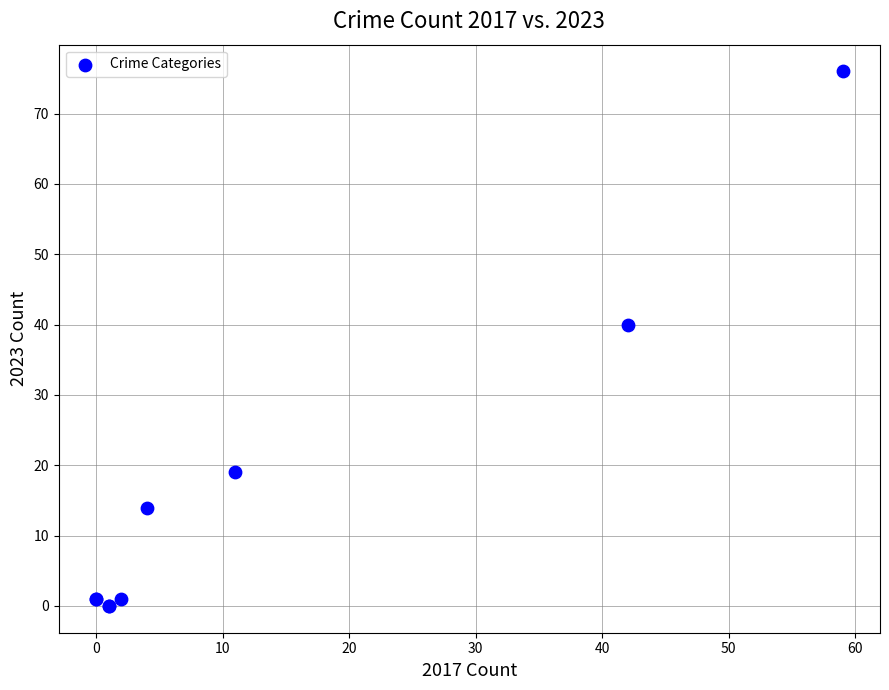

What Y value in the scatter plot is closest to 38?

40